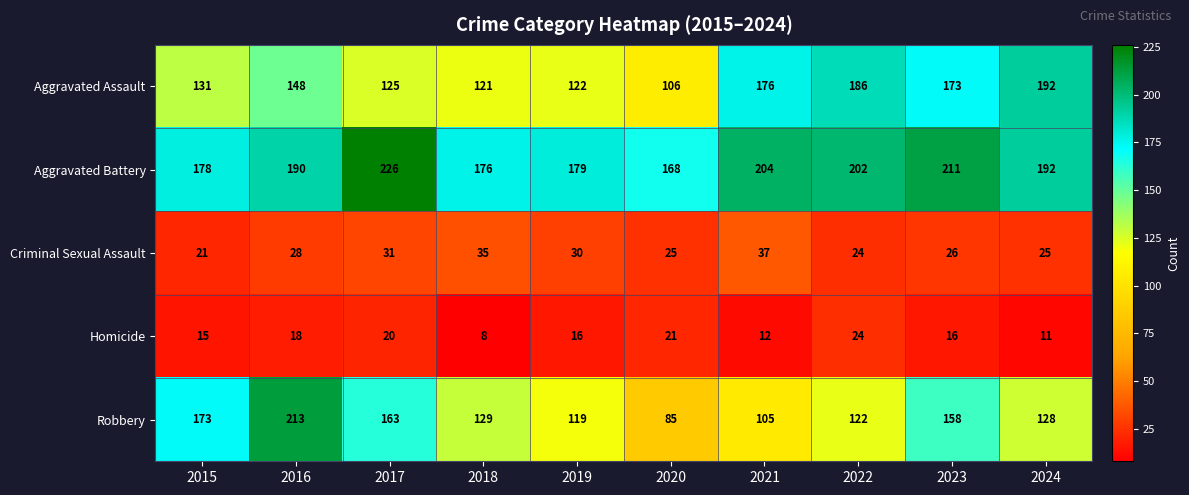

At which label does Homicide first exceed 16?

2016